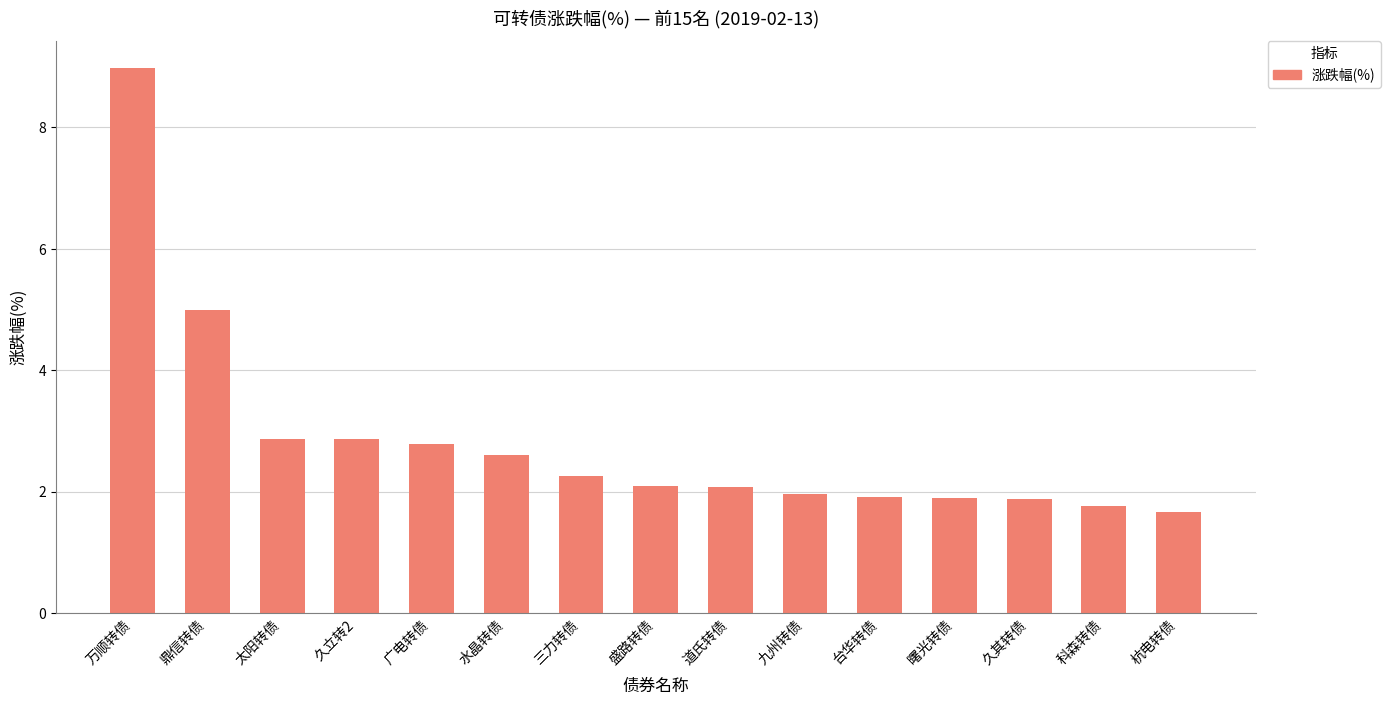

Which label corresponds to the smallest value in the chart?

杭电转债